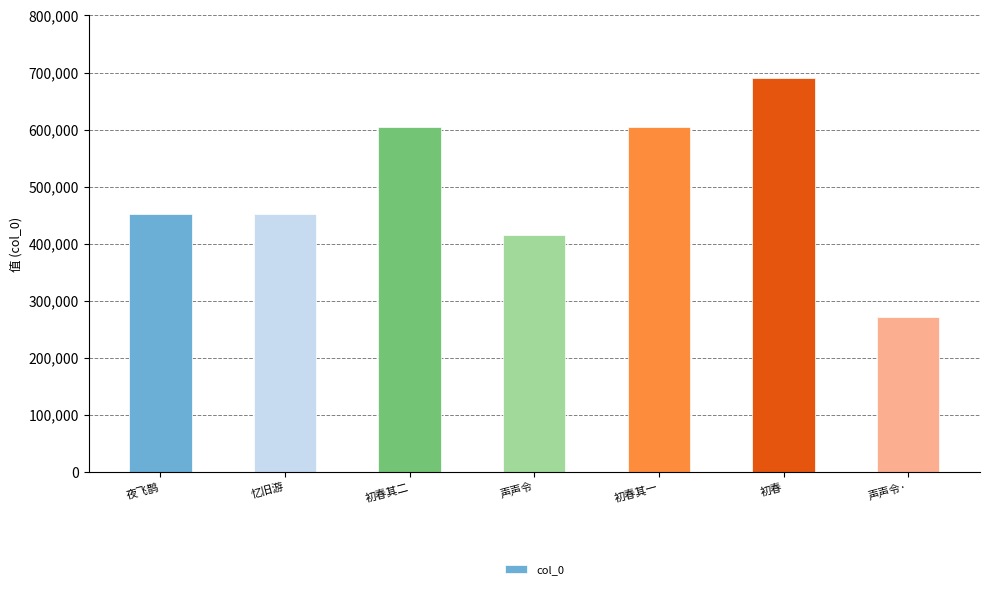

Which category has the highest value across all series?

初春